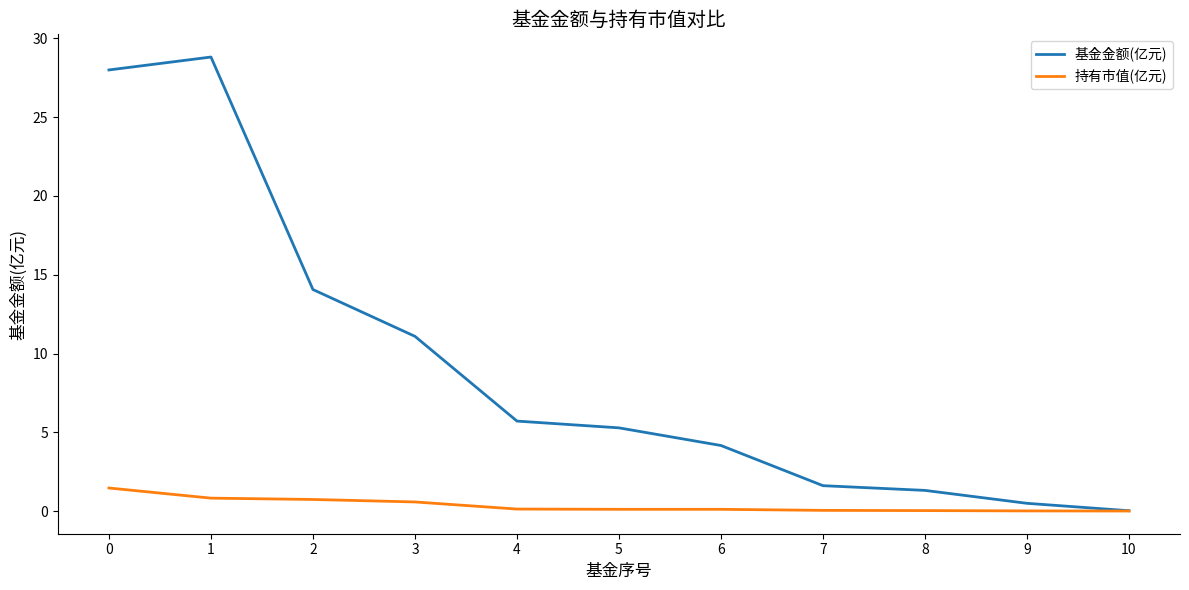

Rank the series by their maximum value, from lowest to highest.

持有市值(亿元), 基金金额(亿元)